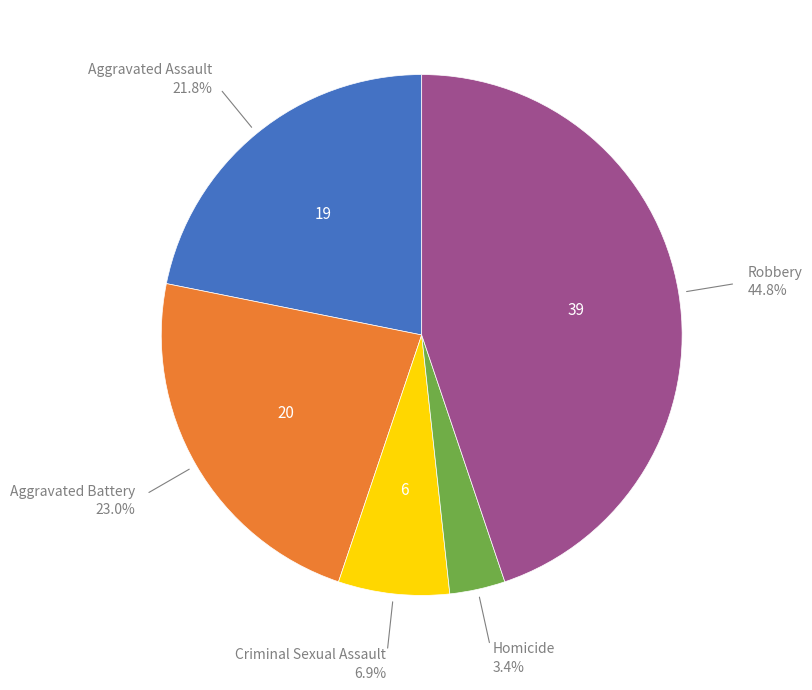

Is there any slice that represents more than half of the pie?

No